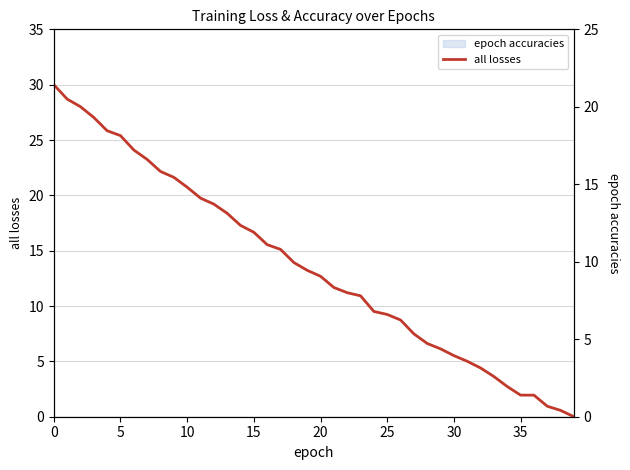

How many data points are above 13?

20